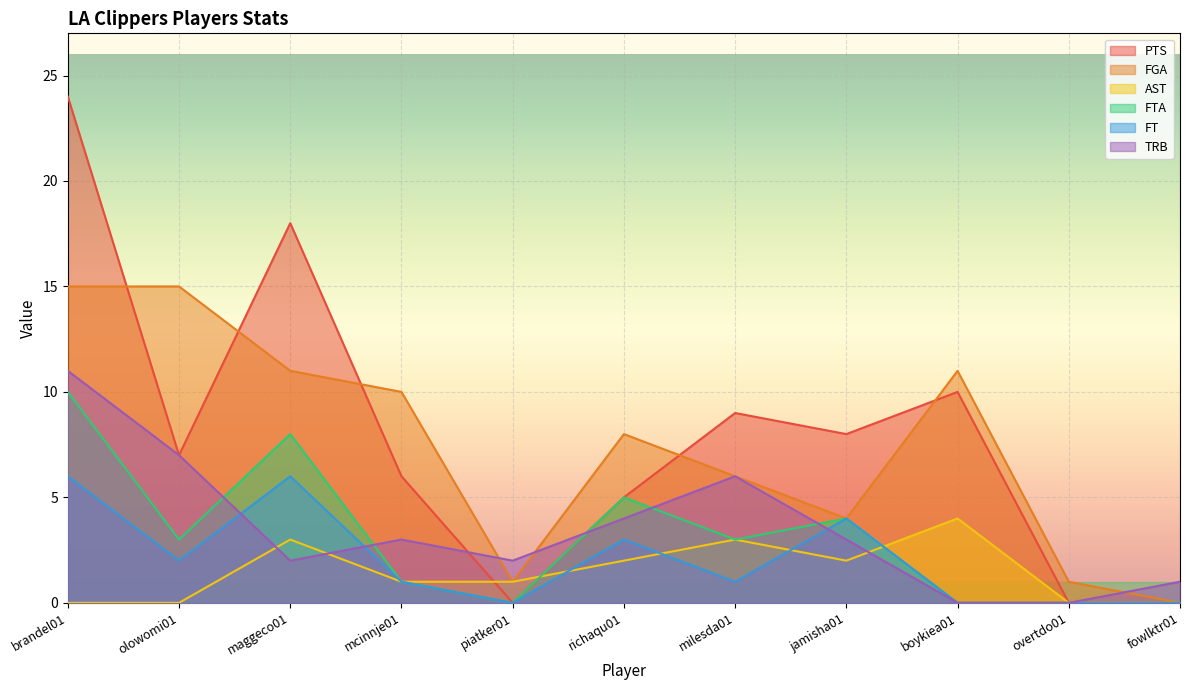

Which series has the largest total across all categories?

PTS